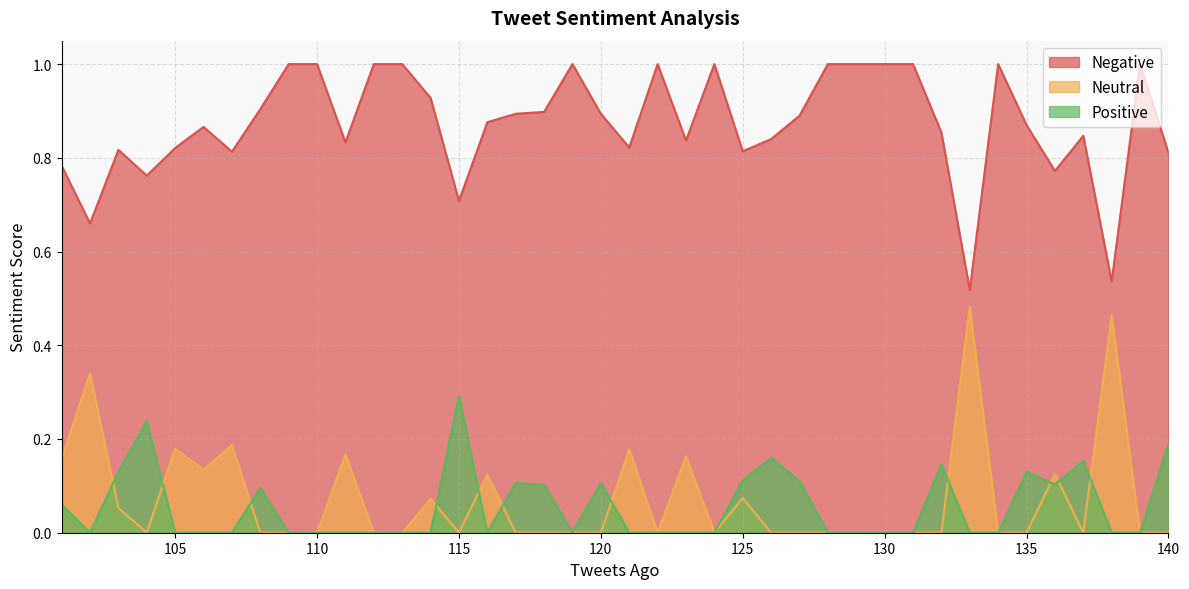

What is the total value across all series at 124?

1.0